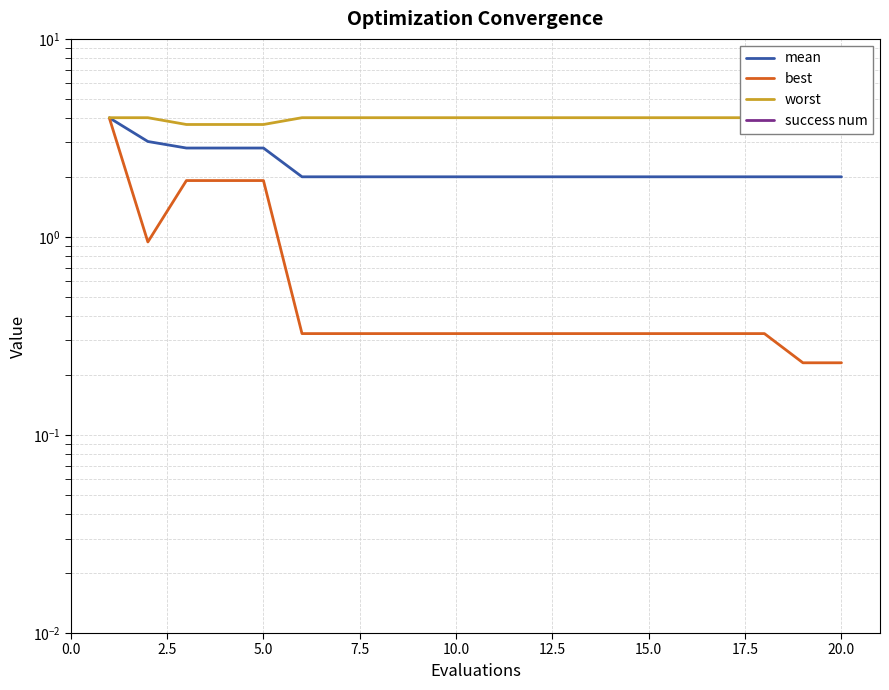

Reading left to right, transcribe all the data shown in this chart.

mean: 4.0	3.0	2.8	2.8	2.8	2.0	2.0	2.0	2.0	2.0	2.0	2.0	2.0	2.0	2.0	2.0	2.0	2.0	2.0	2.0
best: 4.0	0.9	1.9	1.9	1.9	0.3	0.3	0.3	0.3	0.3	0.3	0.3	0.3	0.3	0.3	0.3	0.3	0.3	0.2	0.2
worst: 4.0	4.0	3.7	3.7	3.7	4.0	4.0	4.0	4.0	4.0	4.0	4.0	4.0	4.0	4.0	4.0	4.0	4.0	4.0	4.0
success num: 0.0	0.0	0.0	0.0	0.0	0.0	0.0	0.0	0.0	0.0	0.0	0.0	0.0	0.0	0.0	0.0	0.0	0.0	0.0	0.0